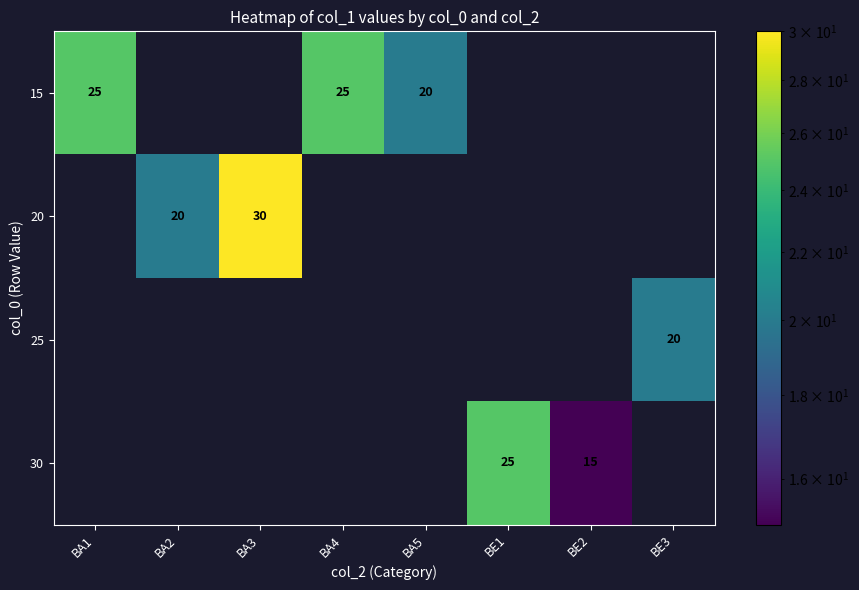

Is it true that 20 equals 32 at BA2?

False